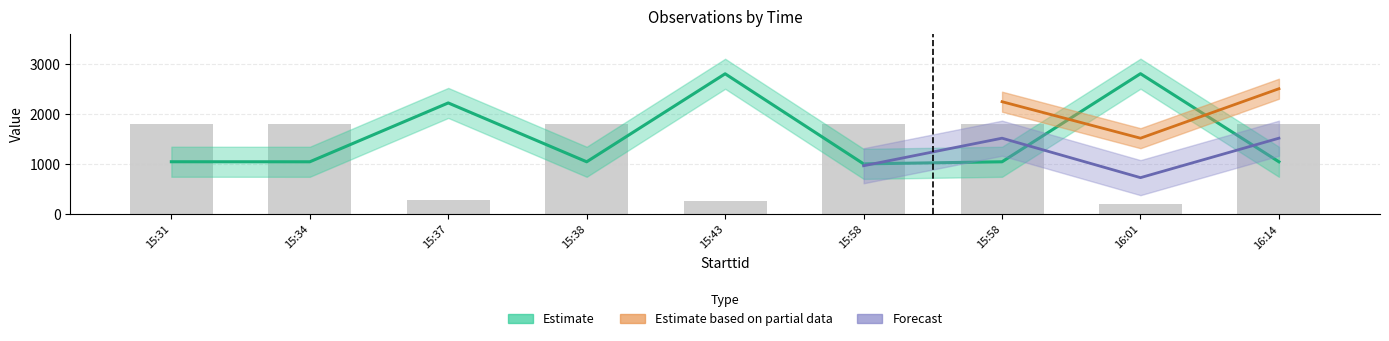

Which category has the lowest value across all series?

16:01